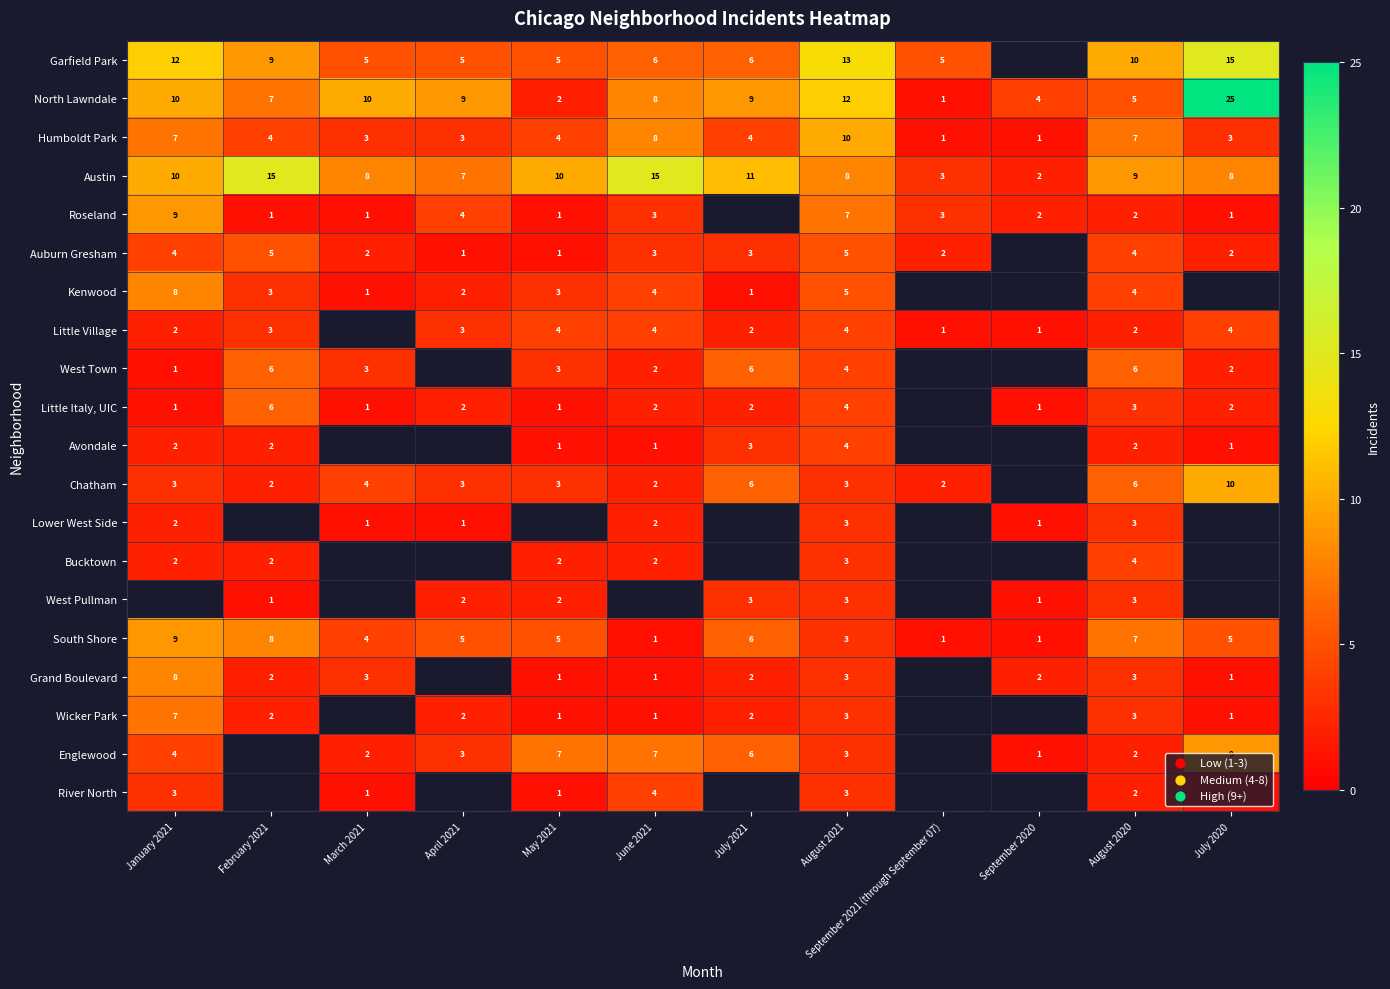

What is the sum of the Auburn Gresham values at June 2021 and February 2021?

8